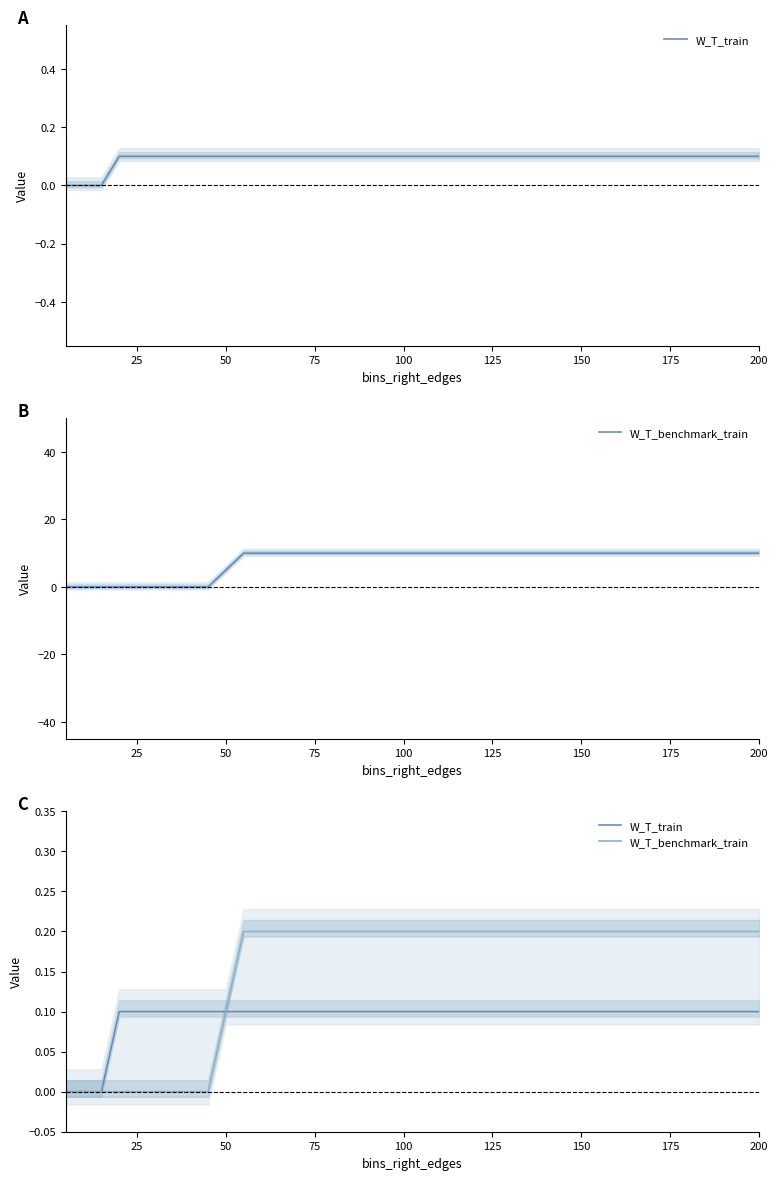

How many series are shown in this chart?

2